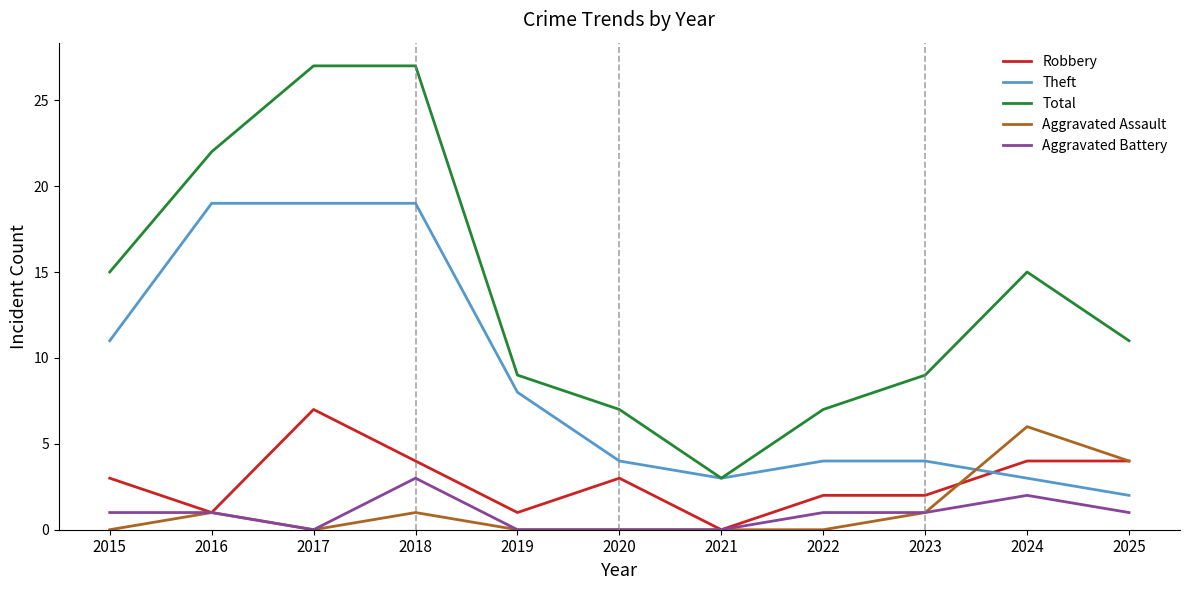

Reading left to right, transcribe all the data shown in this chart.

Robbery: 3	1	7	4	1	3	0	2	2	4	4
Theft: 11	19	19	19	8	4	3	4	4	3	2
Total: 15	22	27	27	9	7	3	7	9	15	11
Aggravated Assault: 0	1	0	1	0	0	0	0	1	6	4
Aggravated Battery: 1	1	0	3	0	0	0	1	1	2	1